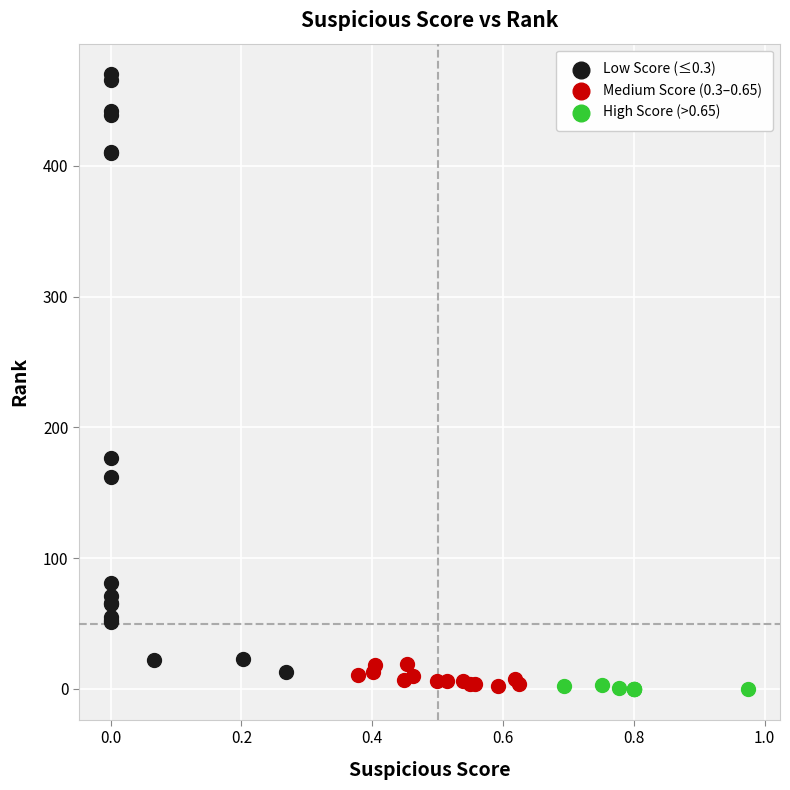

Which series has the widest spread of Y values?

Low Score (≤0.3)